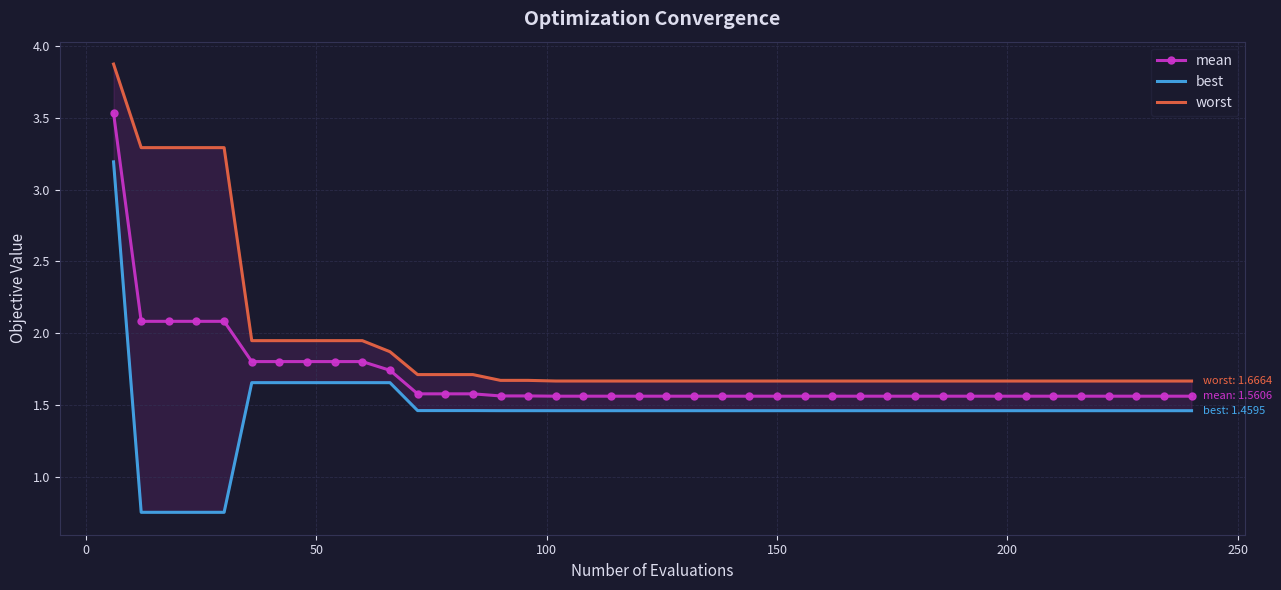

True or false: worst and best intersect in this chart.

False